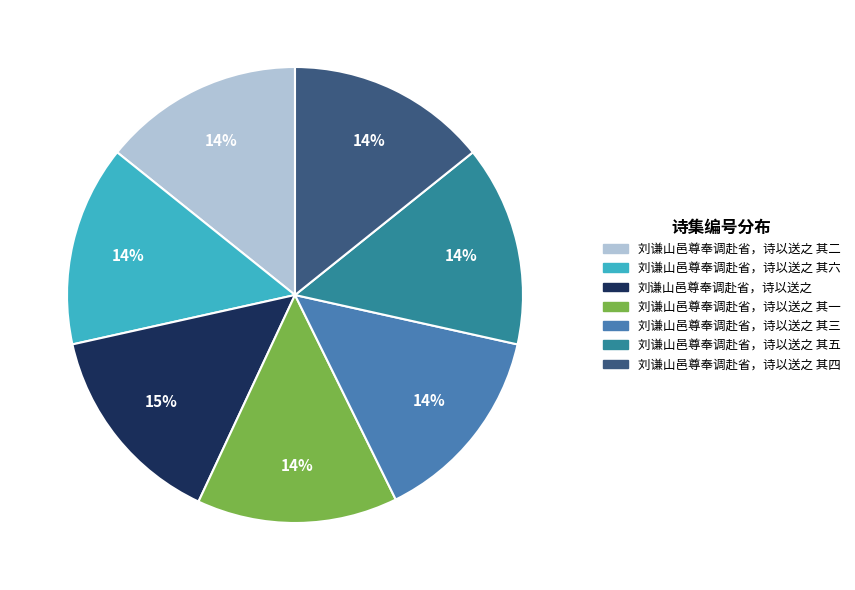

Is there any slice that represents more than half of the pie?

No